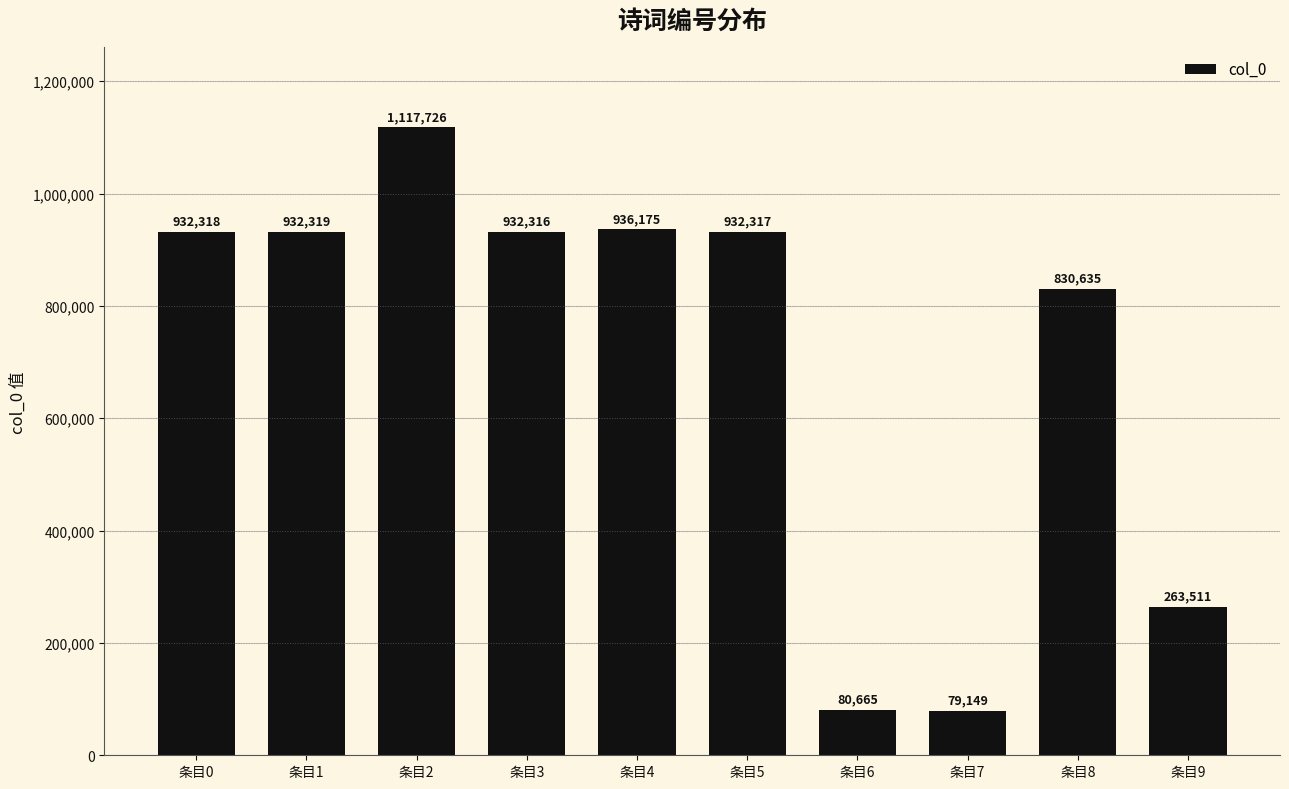

What is the value of the 1st bar from the left?

932318